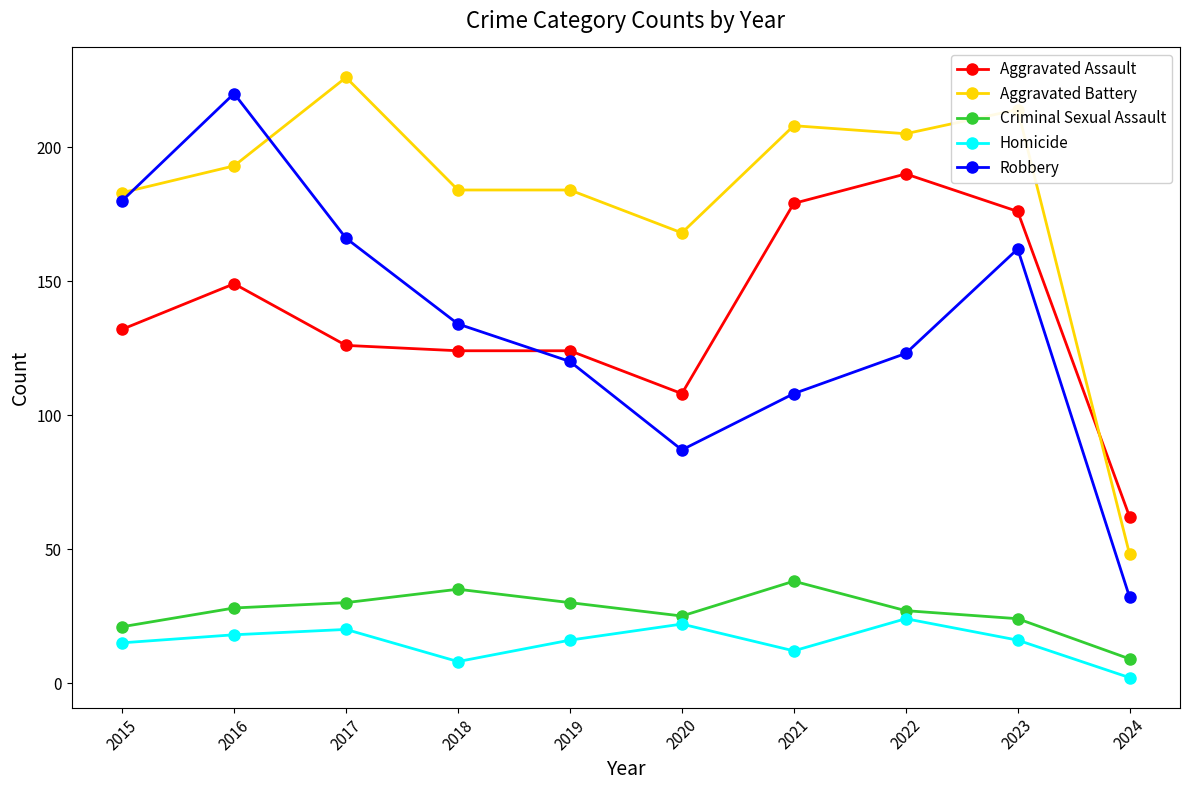

What is the difference between the Aggravated Battery values at 2020 and 2015?

15